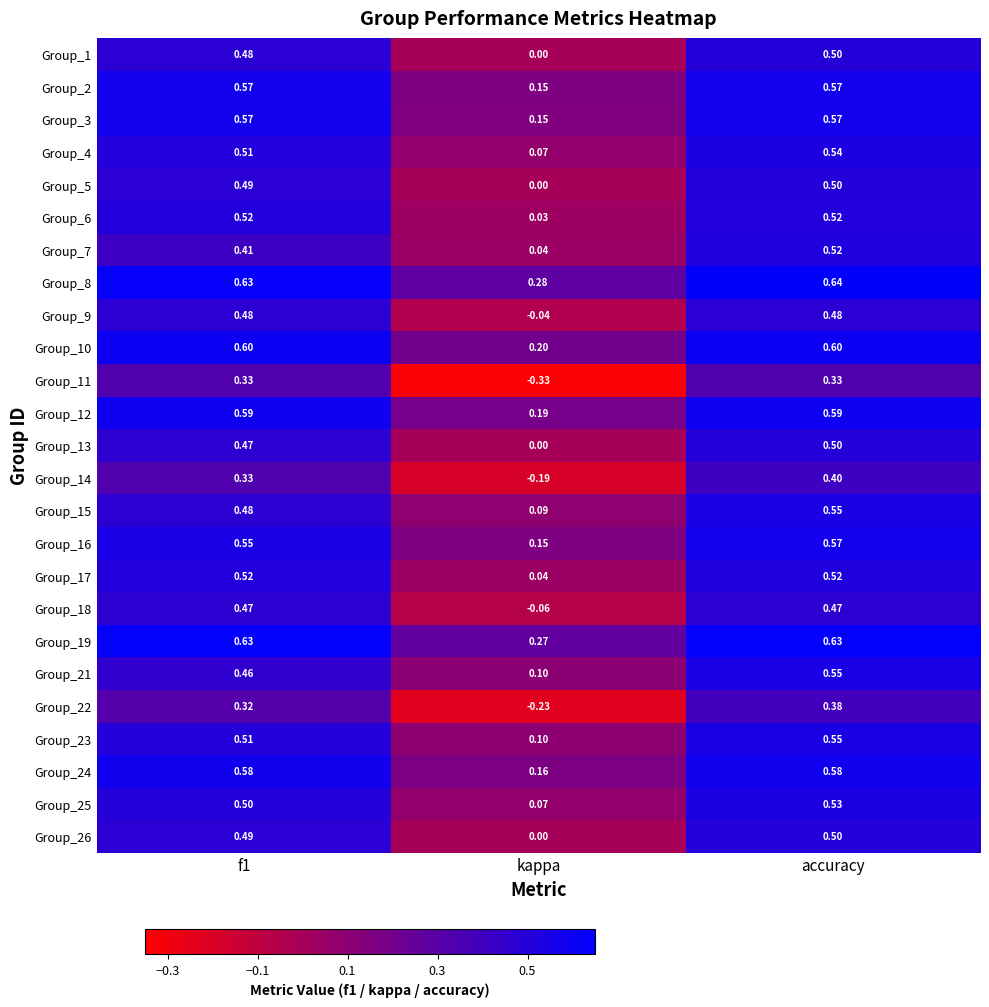

Is the value of Group_17 at f1 greater than the value of Group_8 at kappa?

Yes